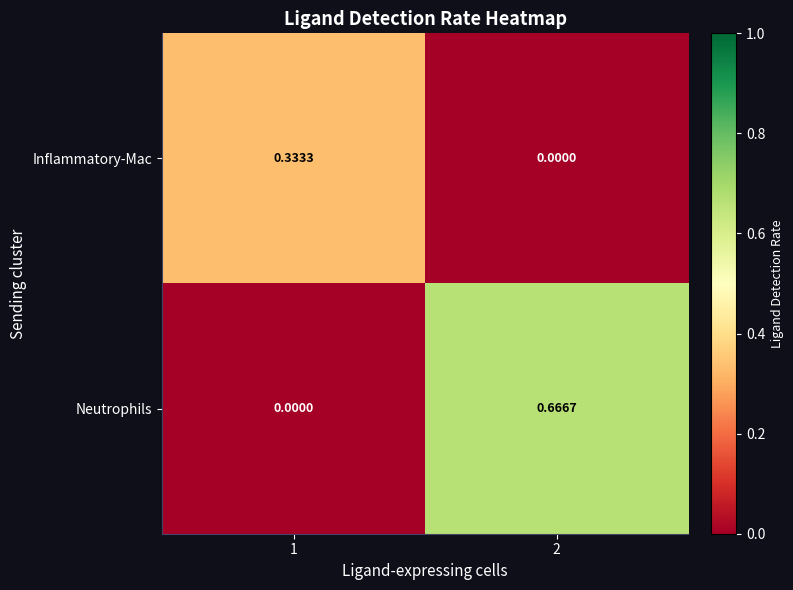

How many data points does each series have?

2